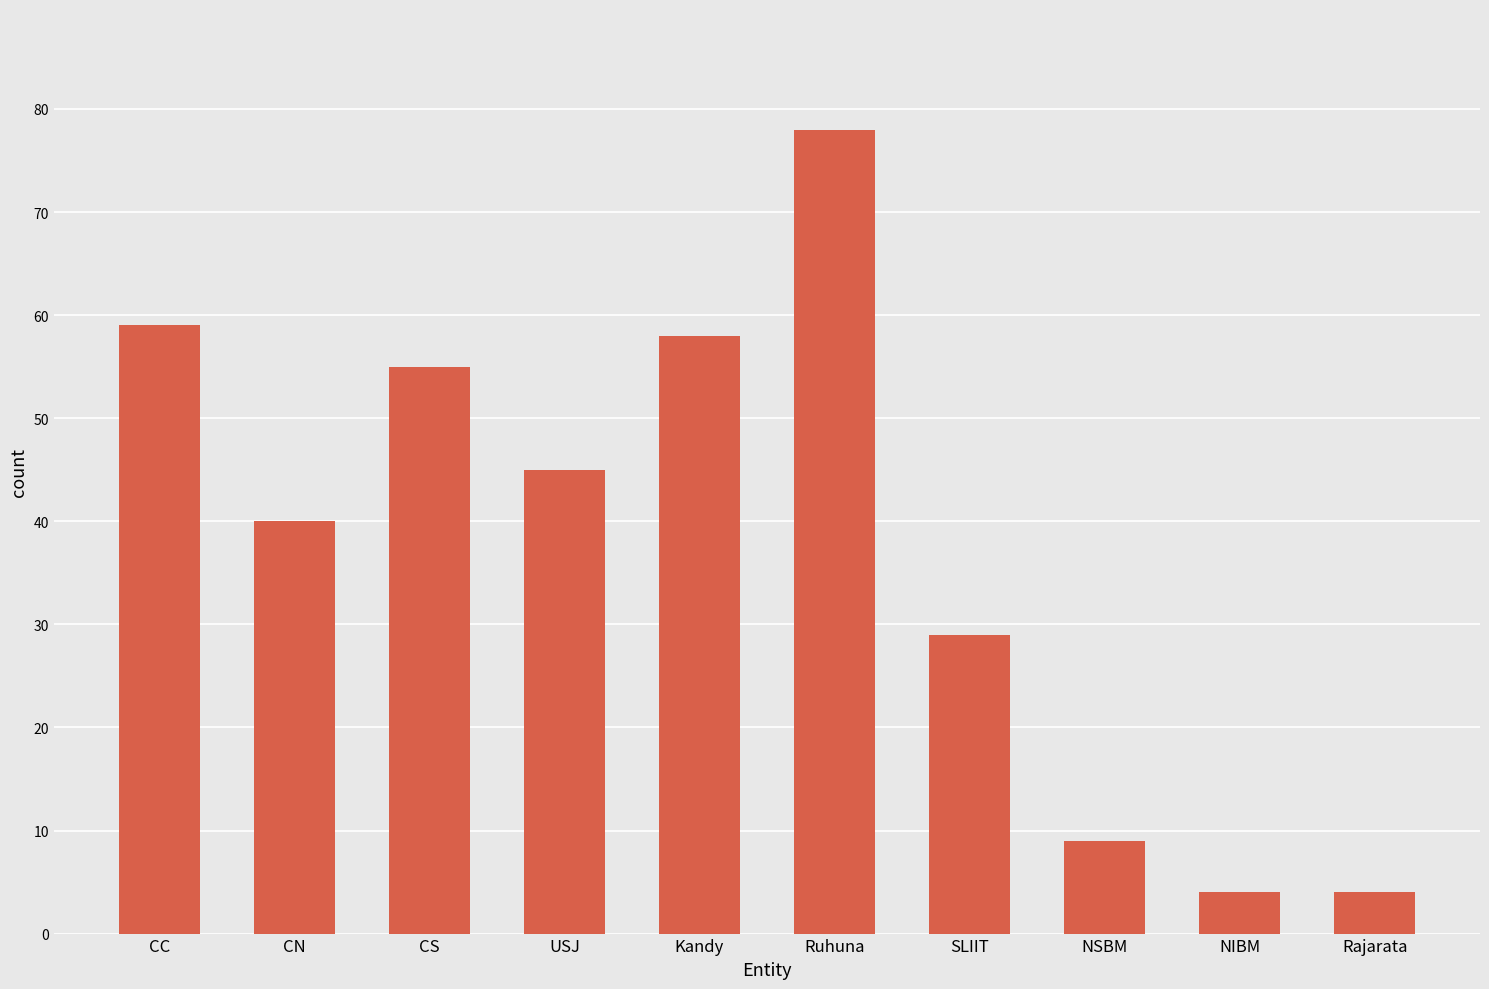

How many series are shown in this chart?

1